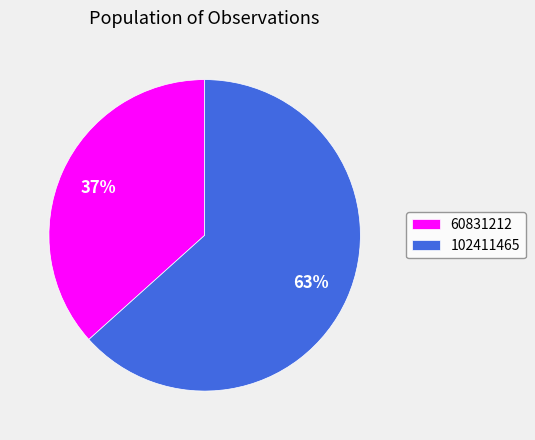

Is 60831212 the majority of the pie?

No